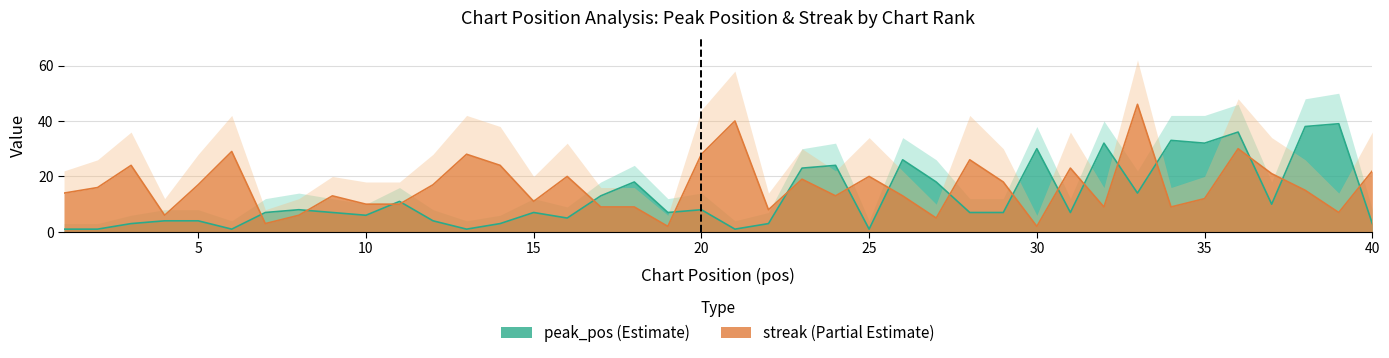

How many categories are shown in the chart?

40